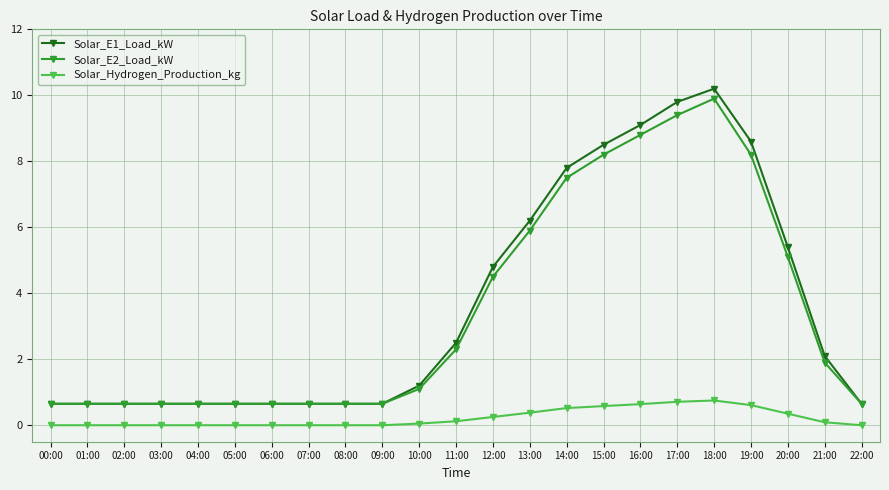

What is the greatest value displayed?

10.2